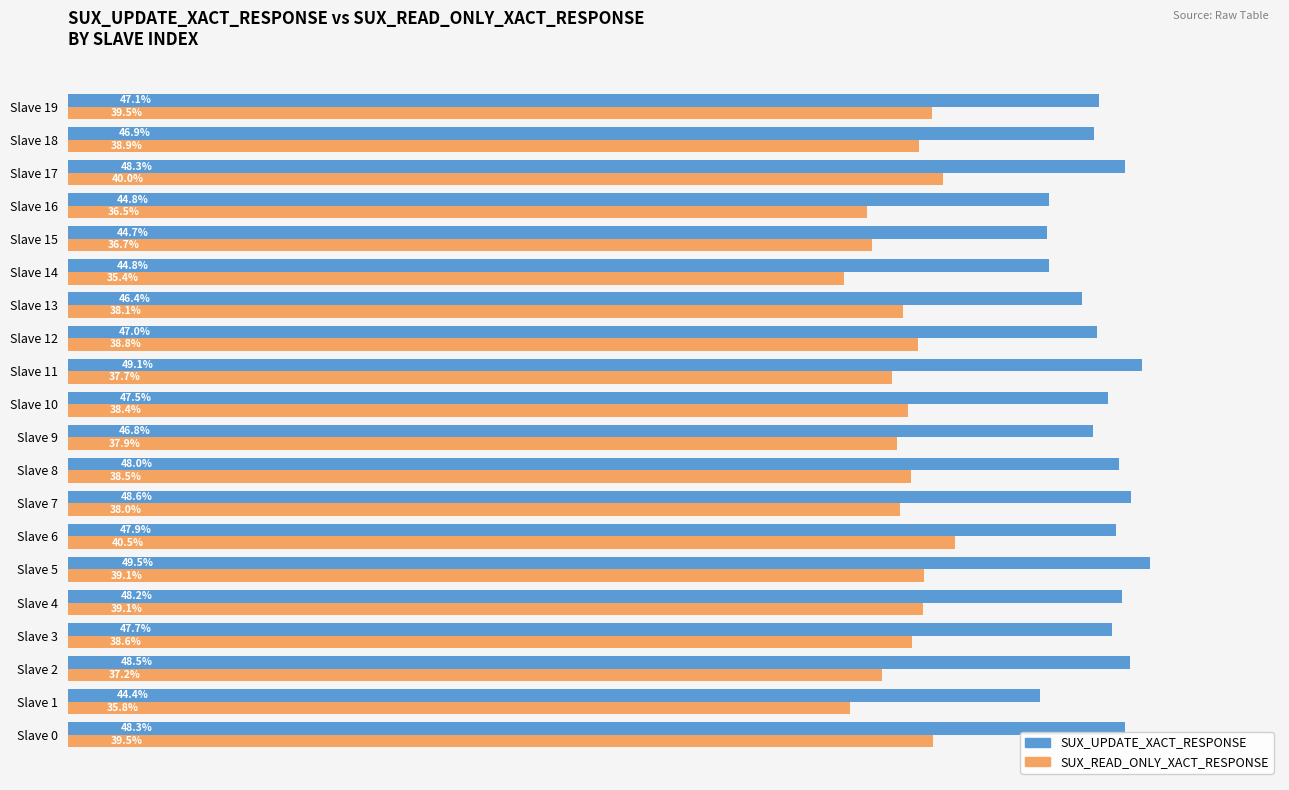

What are all the series names shown in the legend?

SUX_UPDATE_XACT_RESPONSE, SUX_READ_ONLY_XACT_RESPONSE